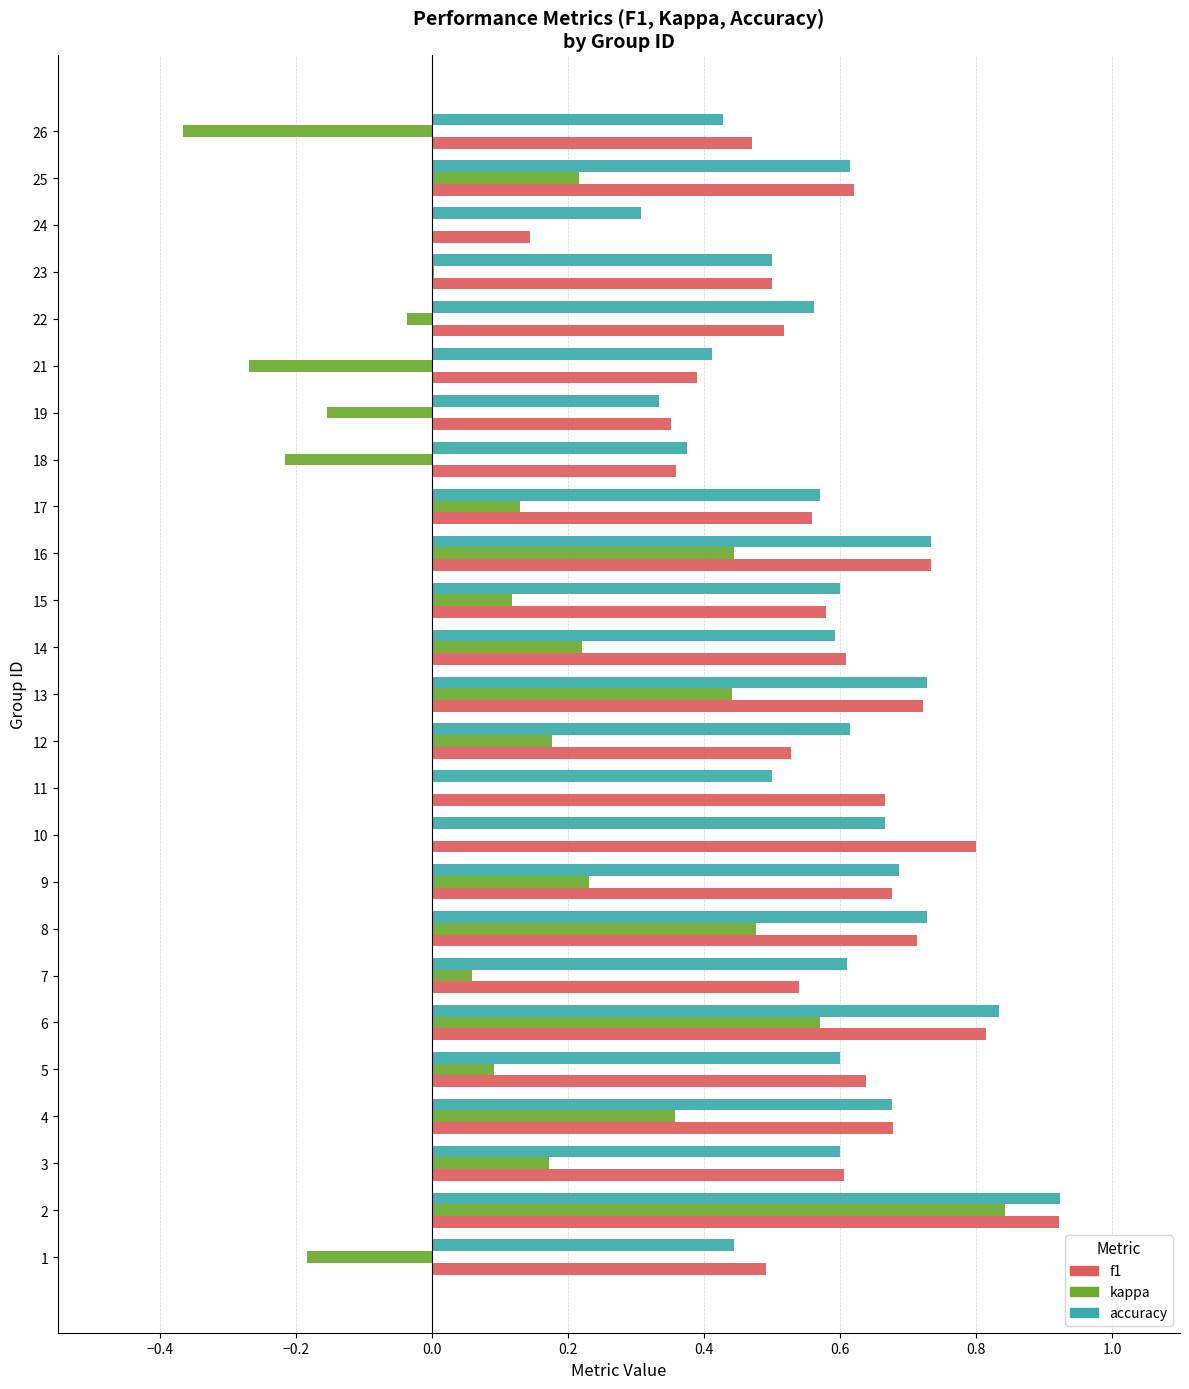

Which series changed the most between 3 and 19?

kappa